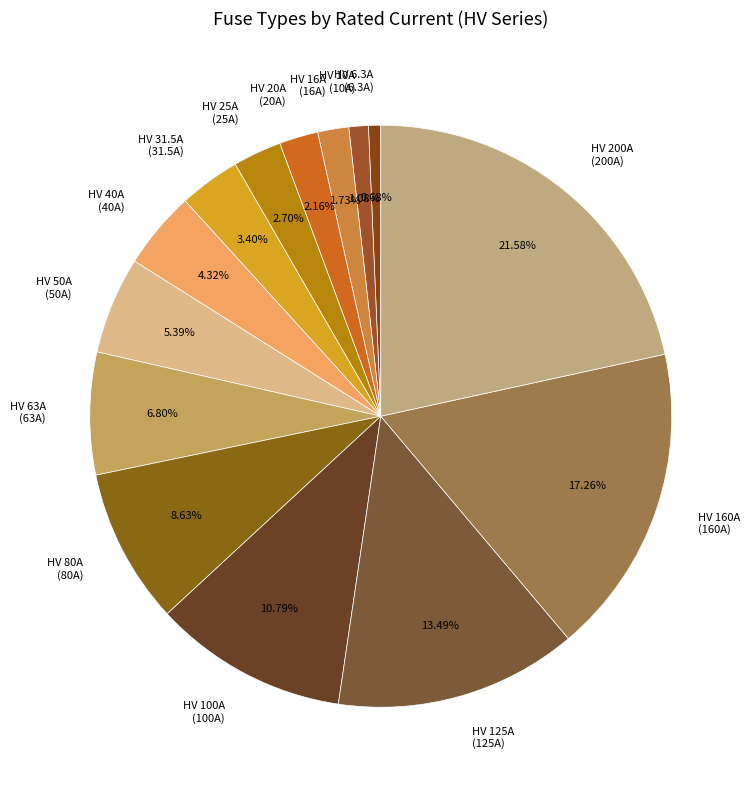

Which has a higher value, HV 200A or HV 6.3A?

HV 200A